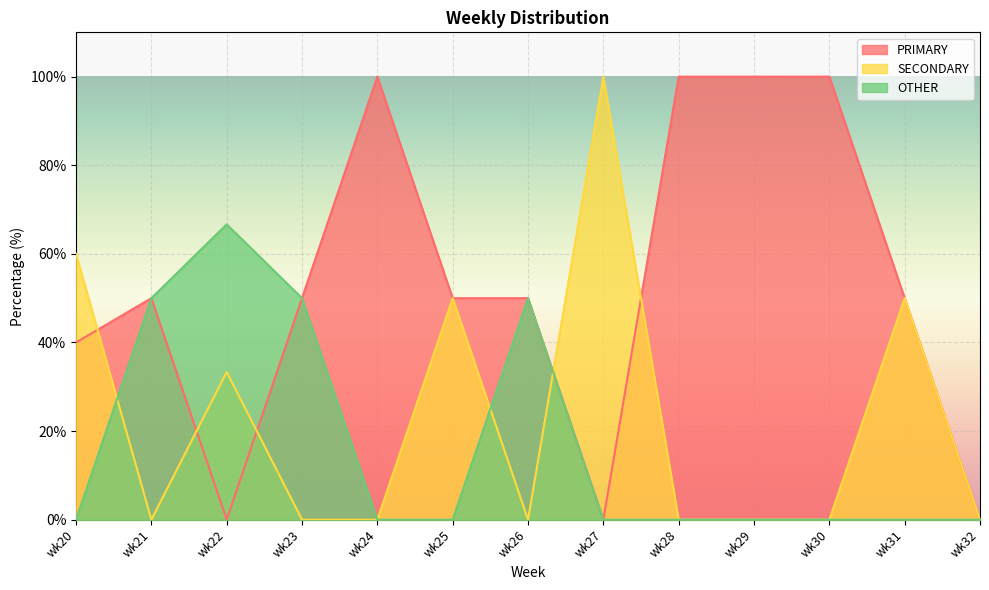

What is the value of the PRIMARY point at the 1st from the left?

40.0